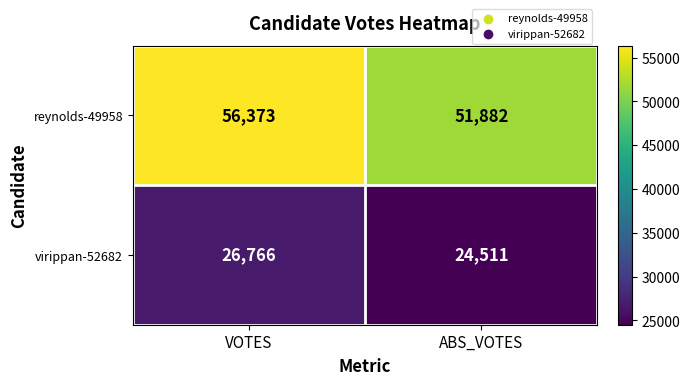

Which category has the lowest value across all series?

ABS_VOTES